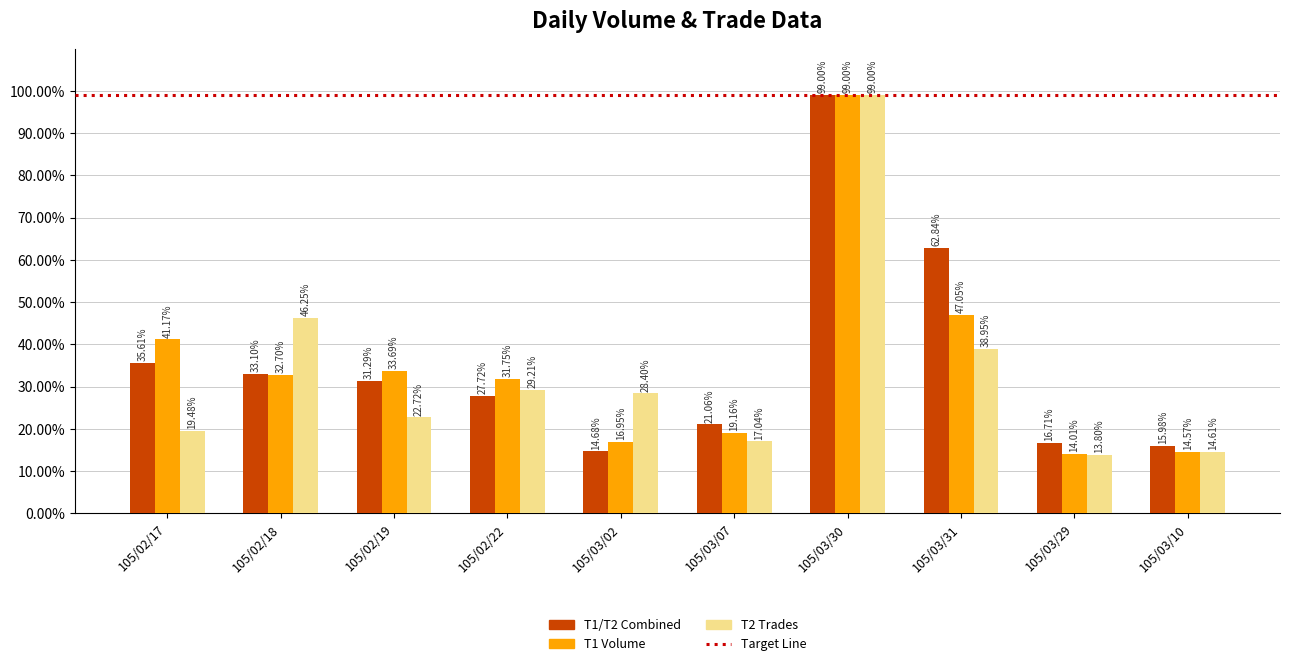

Are the bars horizontal?

No